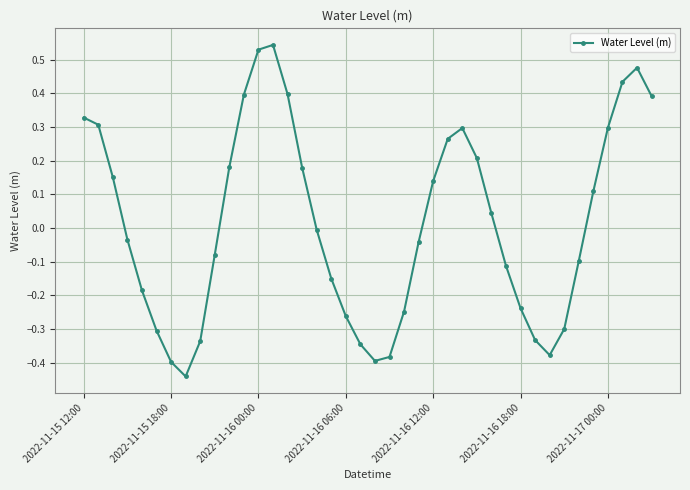

How many data points does each series have?

40